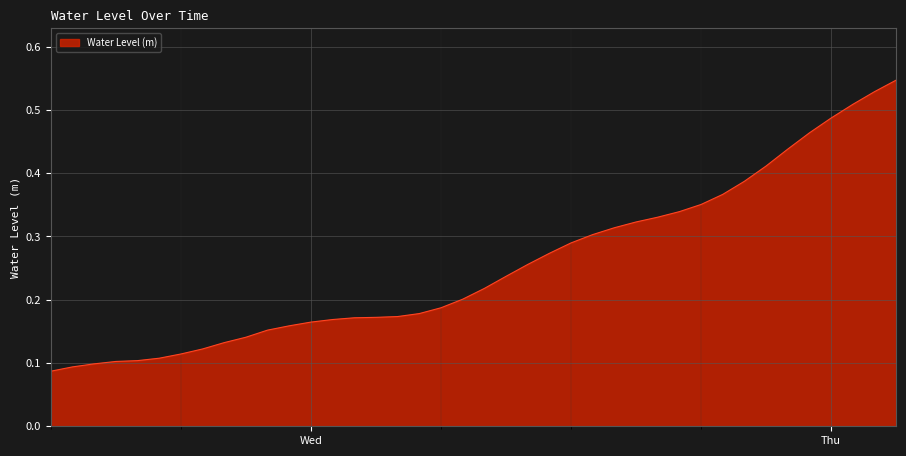

Does the chart display data point markers on the line(s)?

No